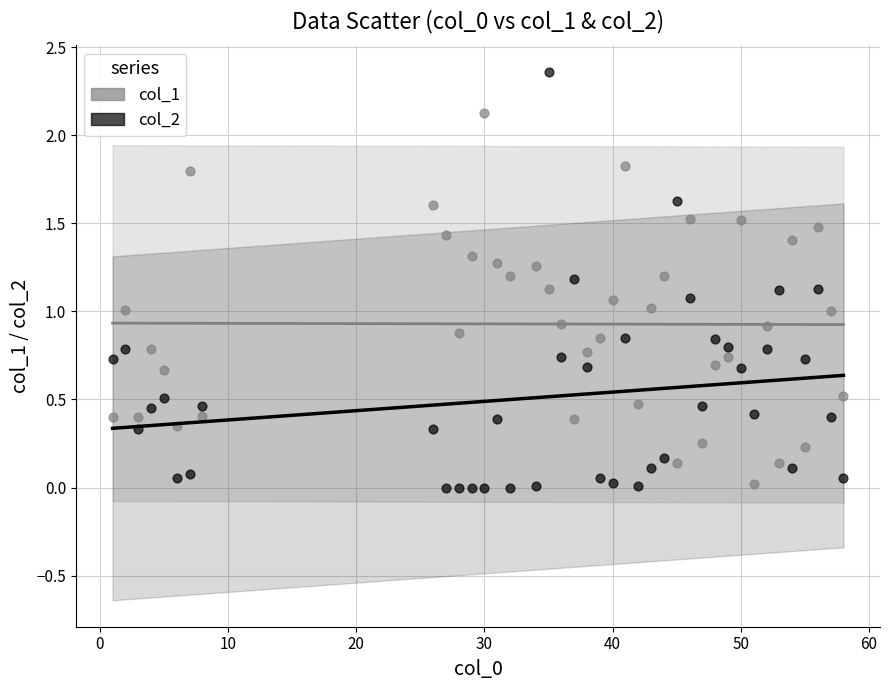

Which series contains the highest Y value?

col_2